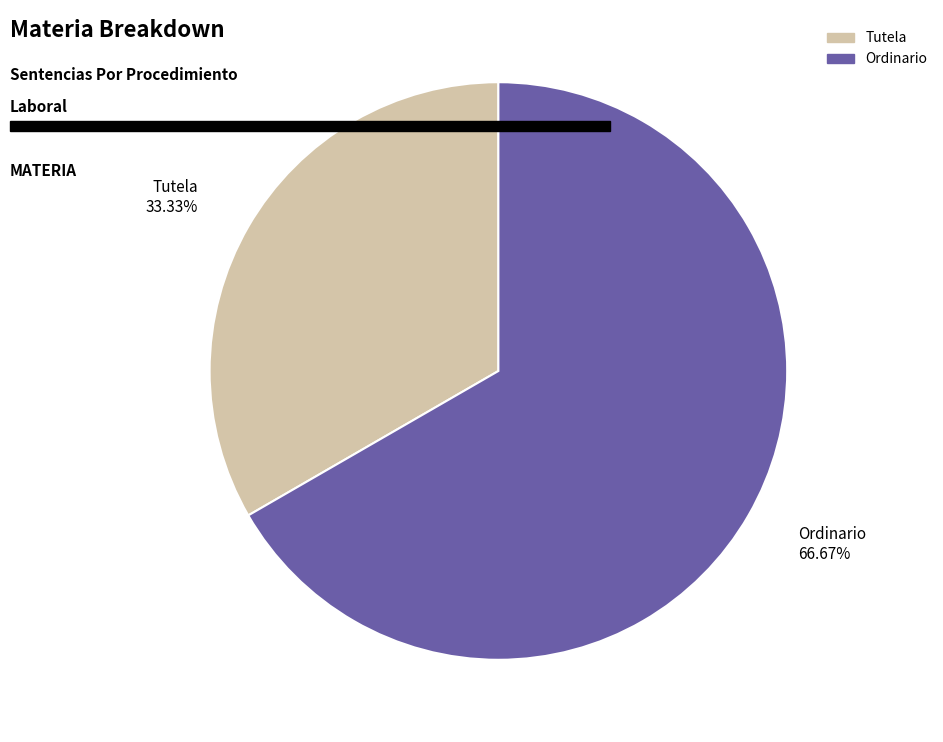

How many segments does this pie chart have?

2